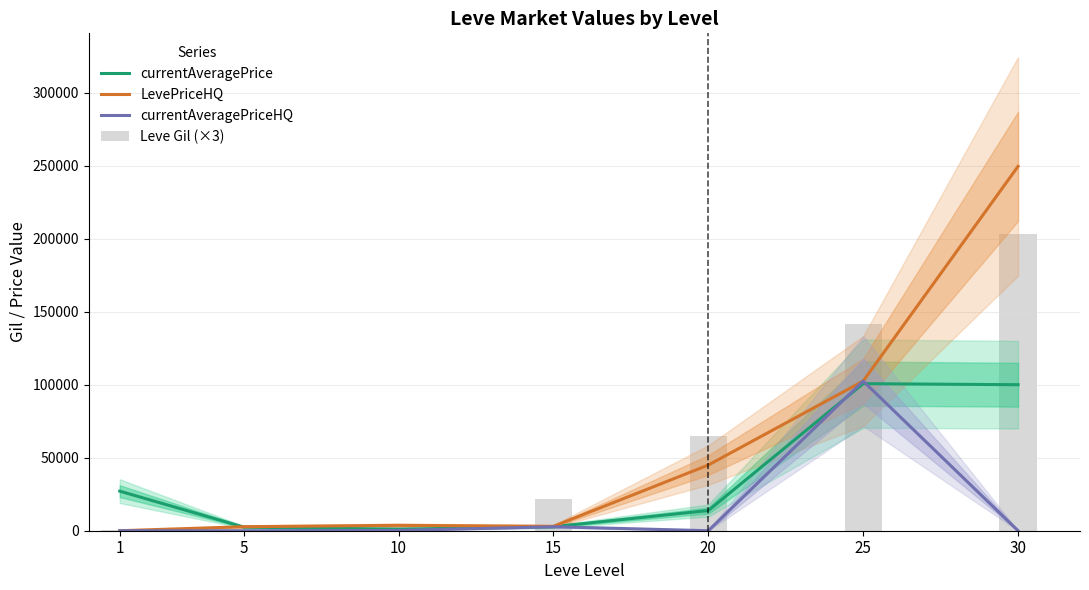

Which series has the largest total across all categories?

Leve Gil (×3)